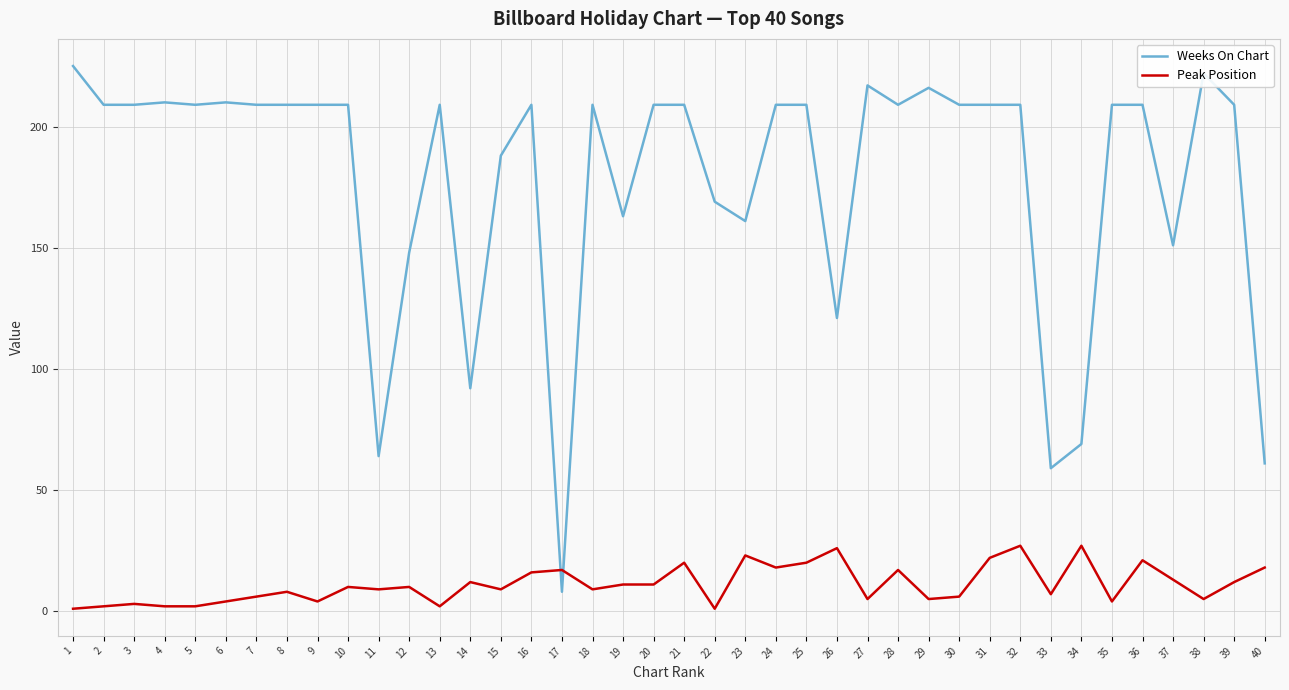

Between which two adjacent categories do Weeks On Chart and Peak Position first intersect?

16 and 17